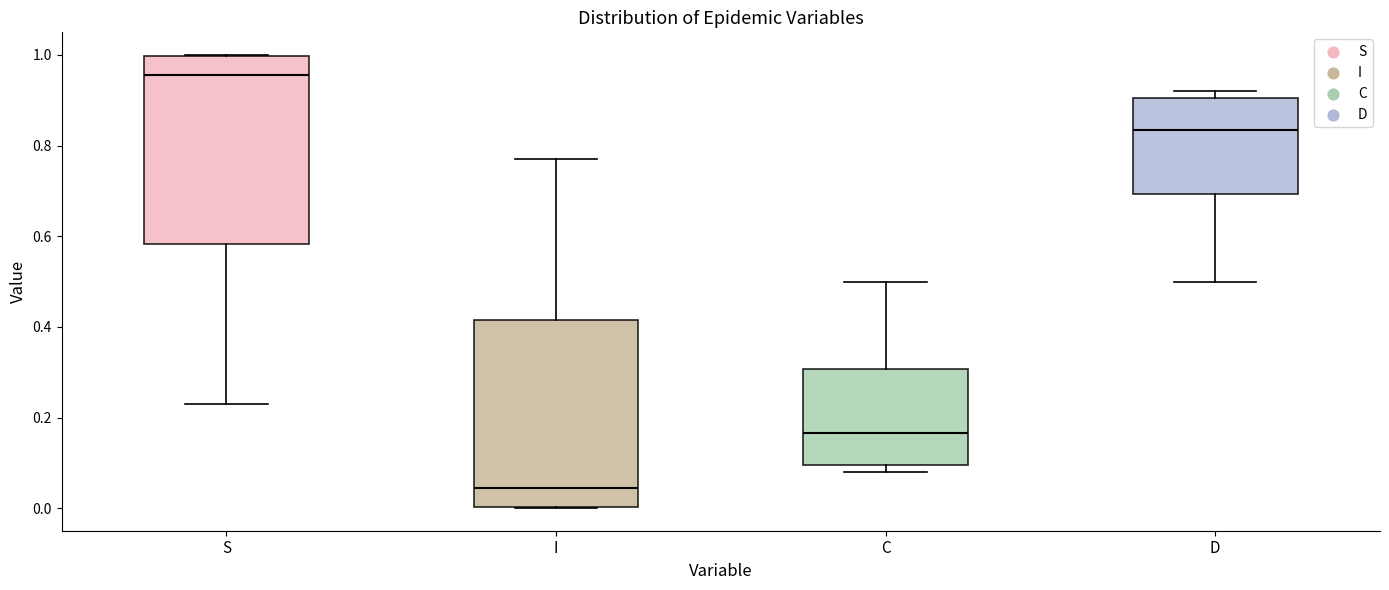

Where does the lower whisker of the box for S end on the y-axis? The values are not printed on the chart, so give them approximately, as read against the axis.

0.22